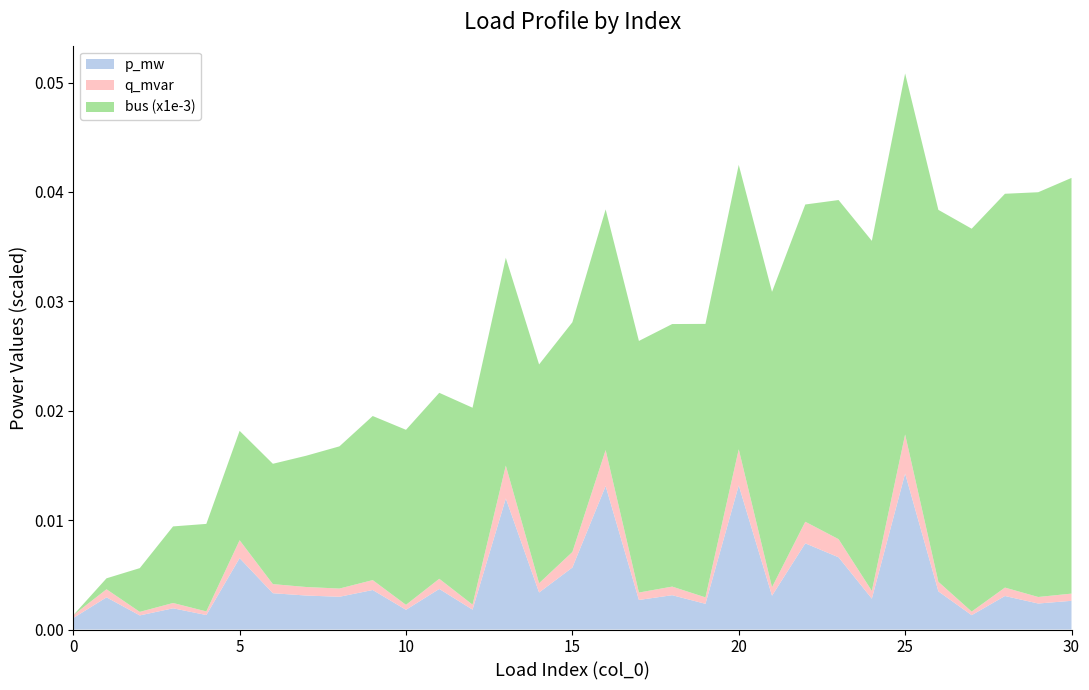

Reading left to right, transcribe all the data shown in this chart.

bus: 0=0.0	1=1.0	2=4.0	3=7.0	4=8.0	5=10.0	6=11.0	7=12.0	8=13.0	9=15.0	10=16.0	11=17.0	12=18.0	13=19.0	14=20.0	15=21.0	16=22.0	17=23.0	18=24.0	19=25.0	20=26.0	21=27.0	22=29.0	23=31.0	24=32.0	25=33.0	26=34.0	27=35.0	28=36.0	29=37.0	30=38.0
p_mw: 0=0.0	1=0.0	2=0.0	3=0.0	4=0.0	5=0.0	6=0.0	7=0.0	8=0.0	9=0.0	10=0.0	11=0.0	12=0.0	13=0.0	14=0.0	15=0.0	16=0.0	17=0.0	18=0.0	19=0.0	20=0.0	21=0.0	22=0.0	23=0.0	24=0.0	25=0.0	26=0.0	27=0.0	28=0.0	29=0.0	30=0.0
q_mvar: 0=0.0	1=0.0	2=0.0	3=0.0	4=0.0	5=0.0	6=0.0	7=0.0	8=0.0	9=0.0	10=0.0	11=0.0	12=0.0	13=0.0	14=0.0	15=0.0	16=0.0	17=0.0	18=0.0	19=0.0	20=0.0	21=0.0	22=0.0	23=0.0	24=0.0	25=0.0	26=0.0	27=0.0	28=0.0	29=0.0	30=0.0